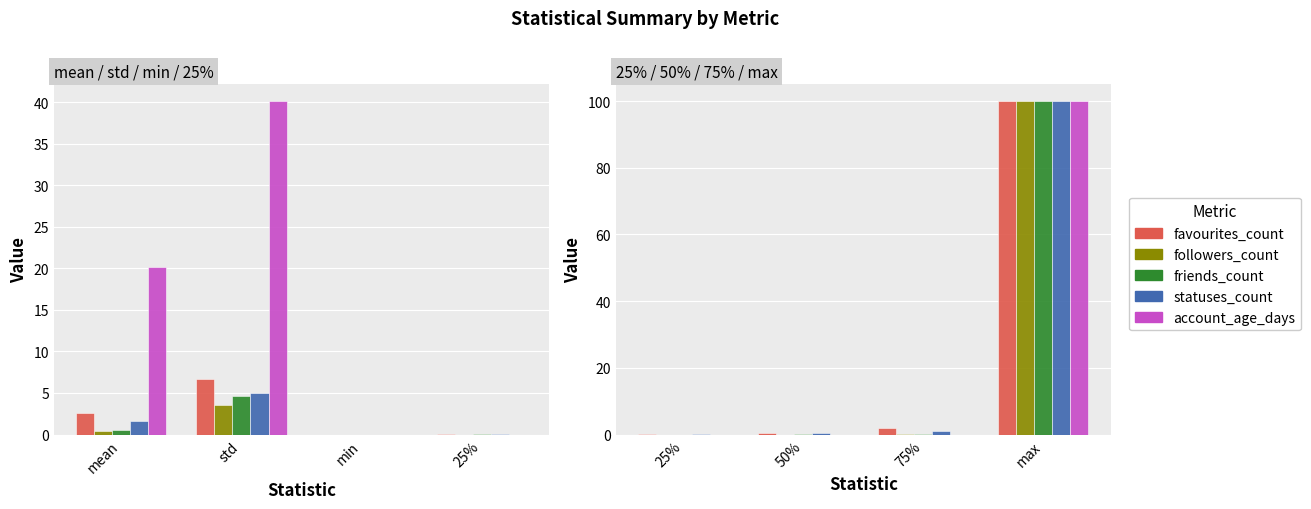

What is the sum of all followers_count values?

100.0